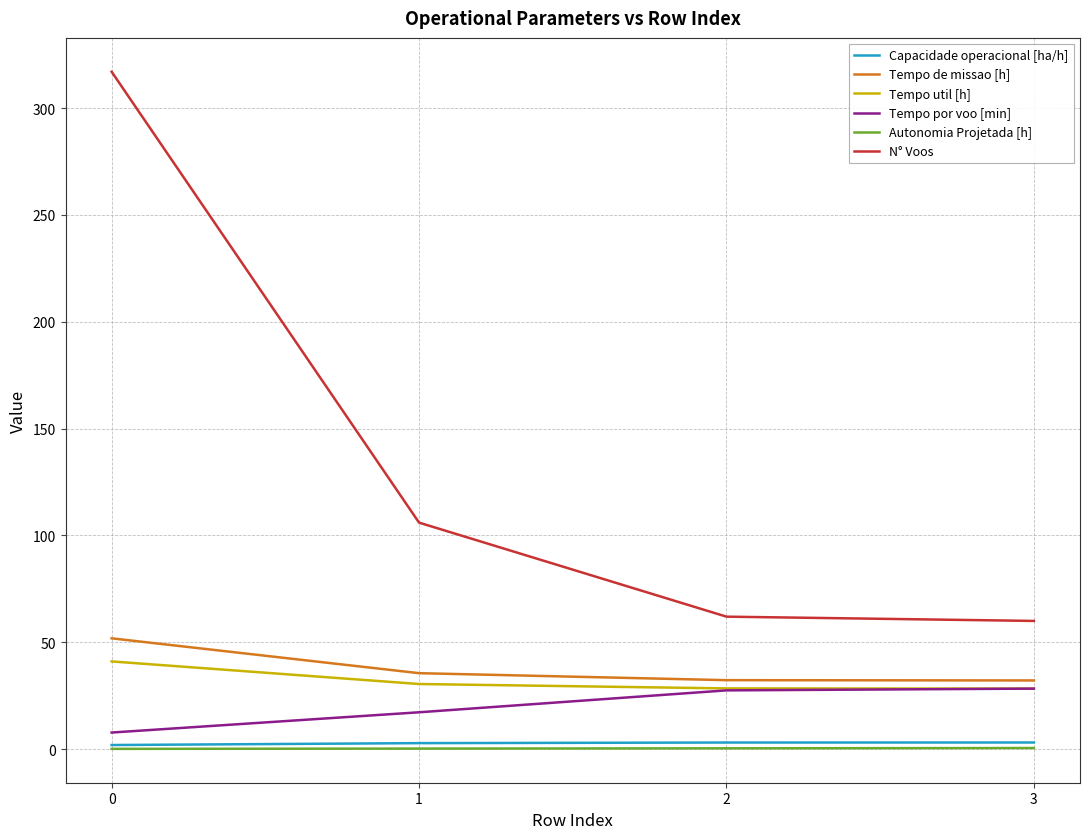

Which series has the largest range (max minus min)?

N° Voos